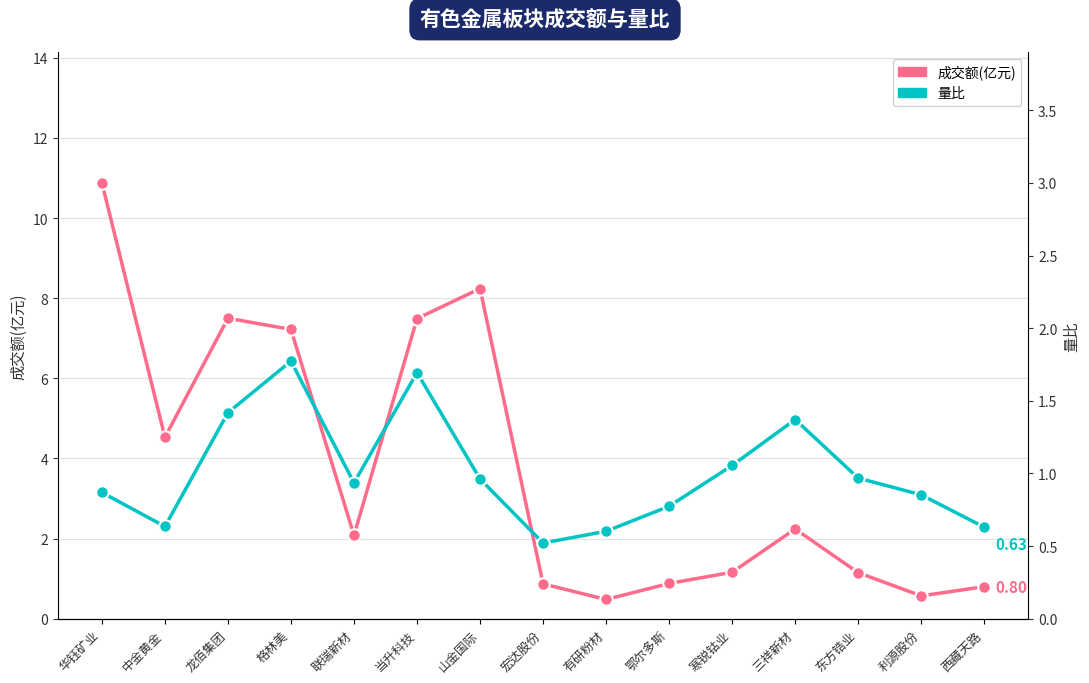

How many values in the 成交额(亿元) series exceed 2?

8